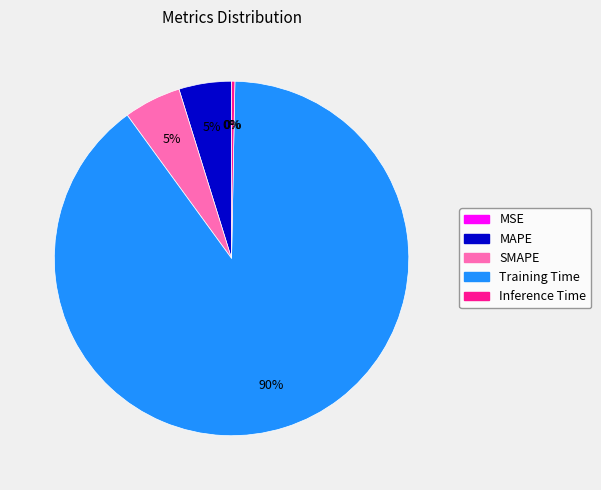

To the nearest percent, what percentage of the pie is MAPE?

5%